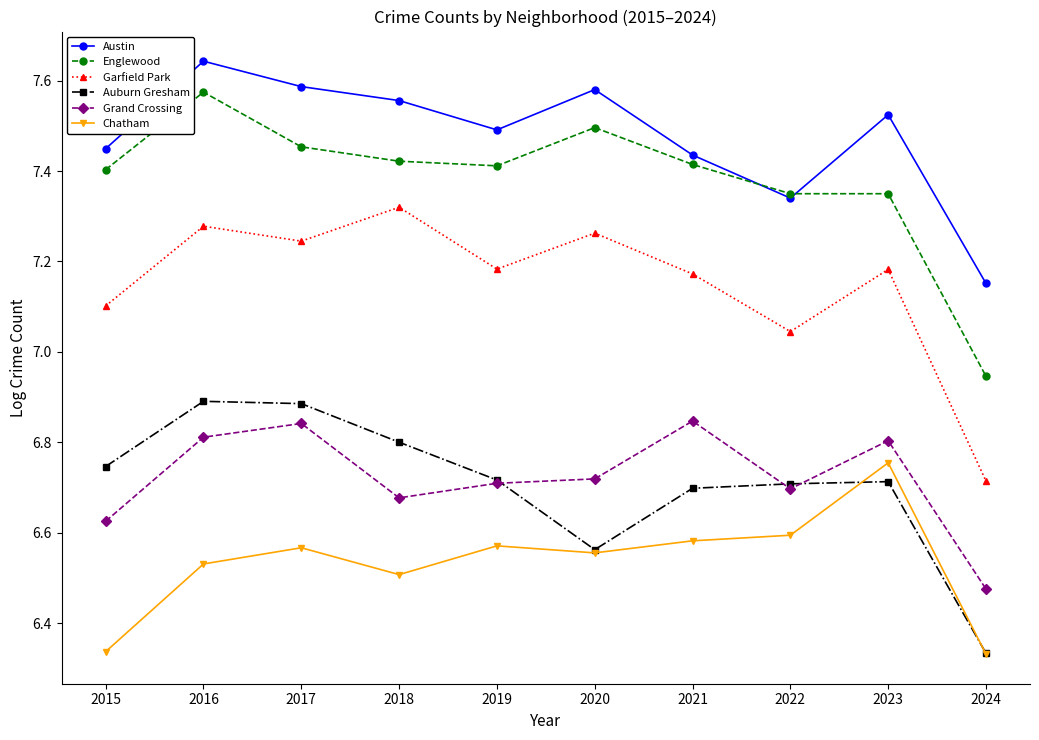

True or false: Chatham has more than 0 interior local peaks.

True